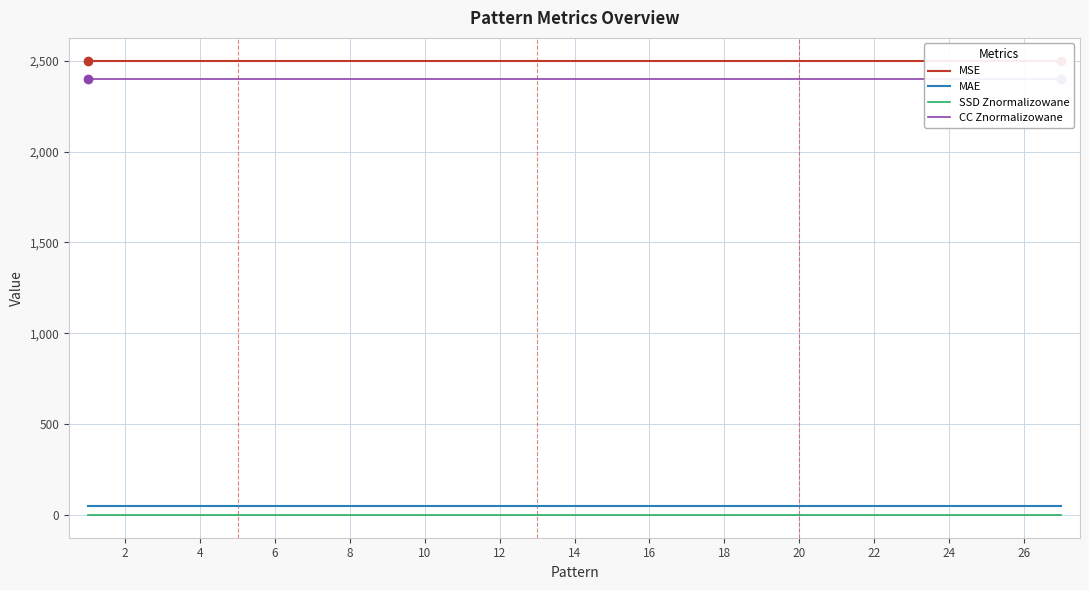

What is the sum of all SSD Znormalizowane values?

28.1